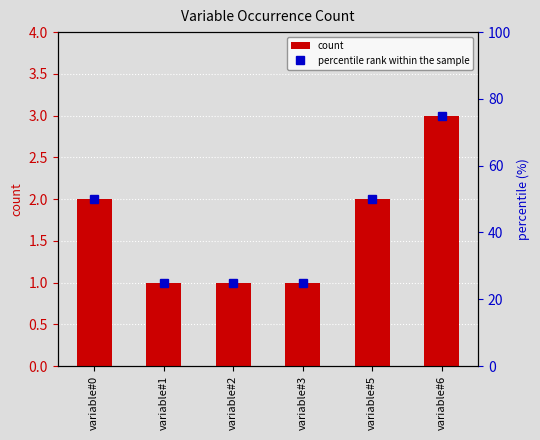

Where does the count series first go above 2?

variable#6